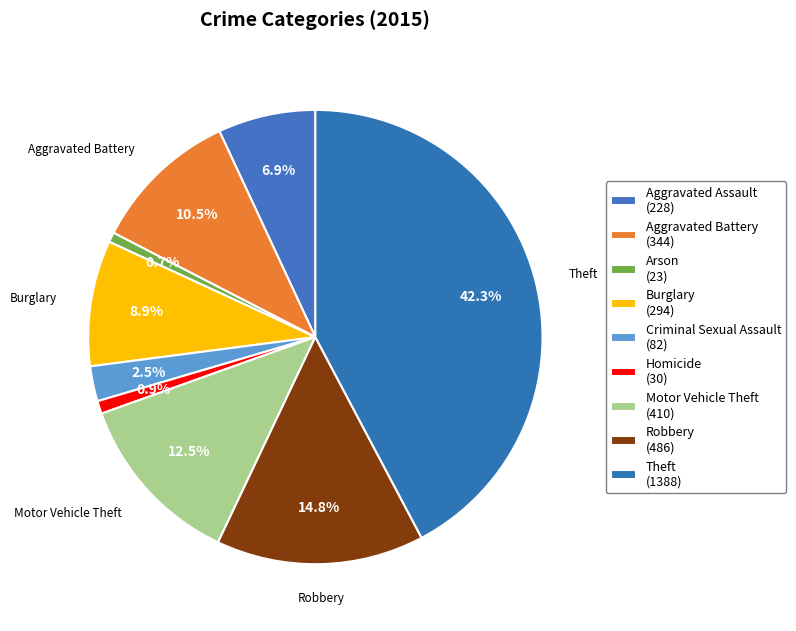

Which has a higher value, Burglary or Criminal Sexual Assault?

Burglary